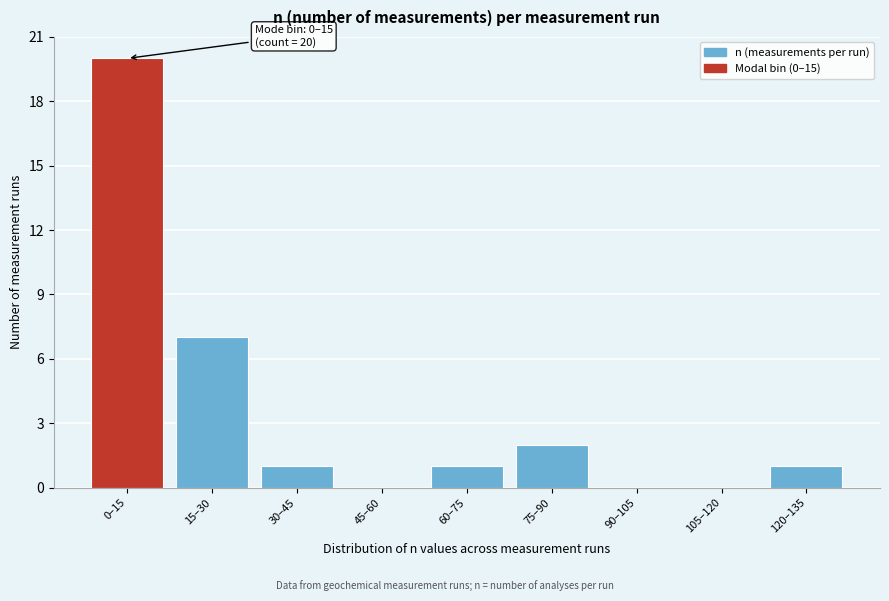

Reading left to right, transcribe all the data shown in this chart.

0–15=20	15–30=7	30–45=1	45–60=0	60–75=1	75–90=2	90–105=0	105–120=0	120–135=1